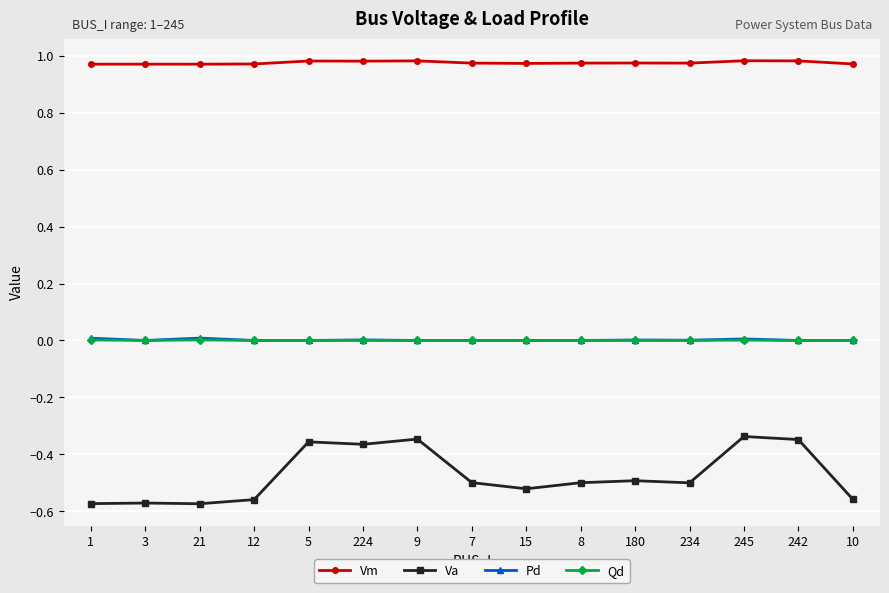

Which series has the largest range (max minus min)?

Va